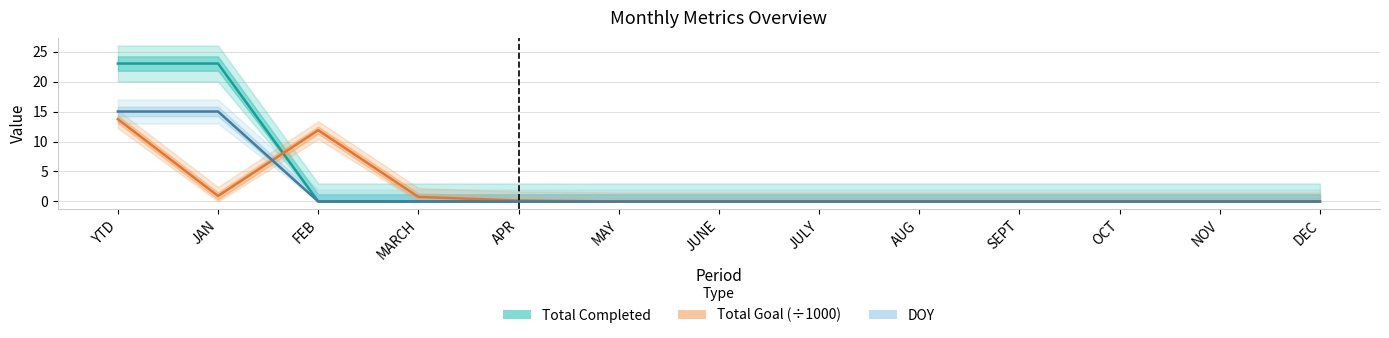

In Total Goal (÷1000), how many points are lower than both neighbors (excluding endpoints)?

1